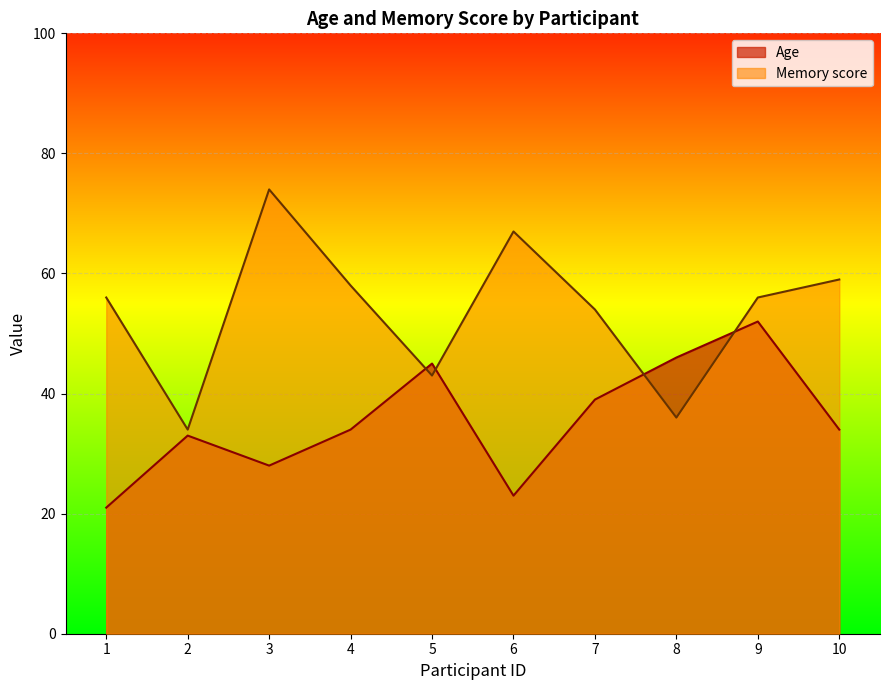

True or false: Memory score has more than 2 interior local peaks.

False